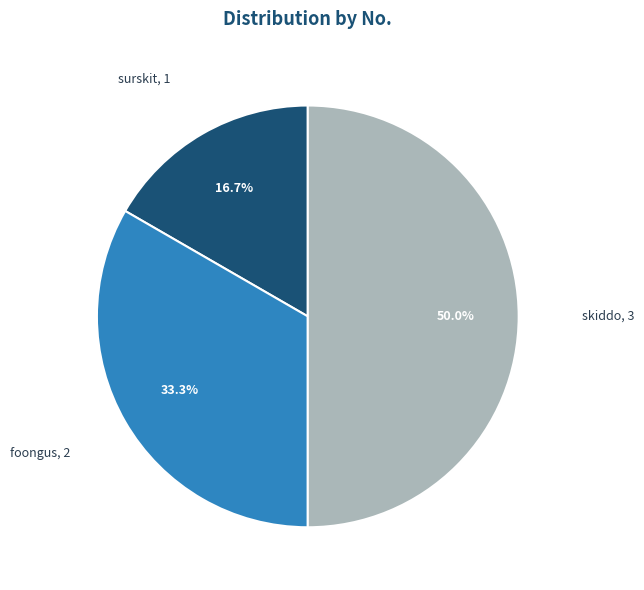

Count the number of slices in the pie.

3